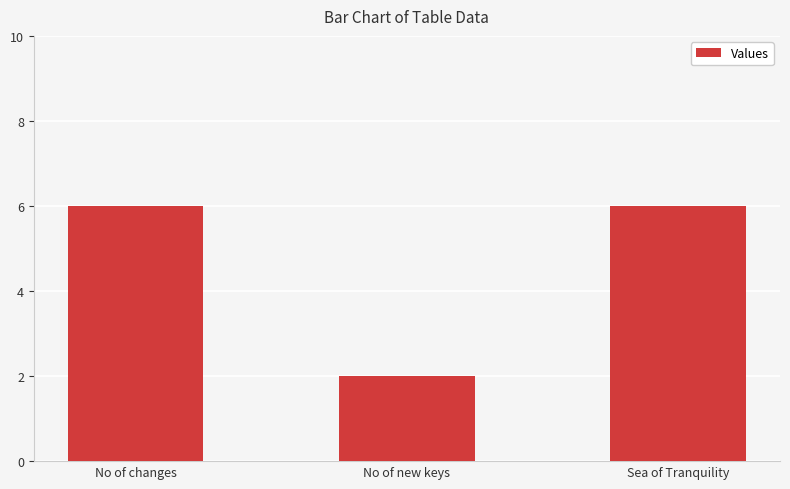

What is the change in value from No of new keys to Sea of Tranquility?

+4